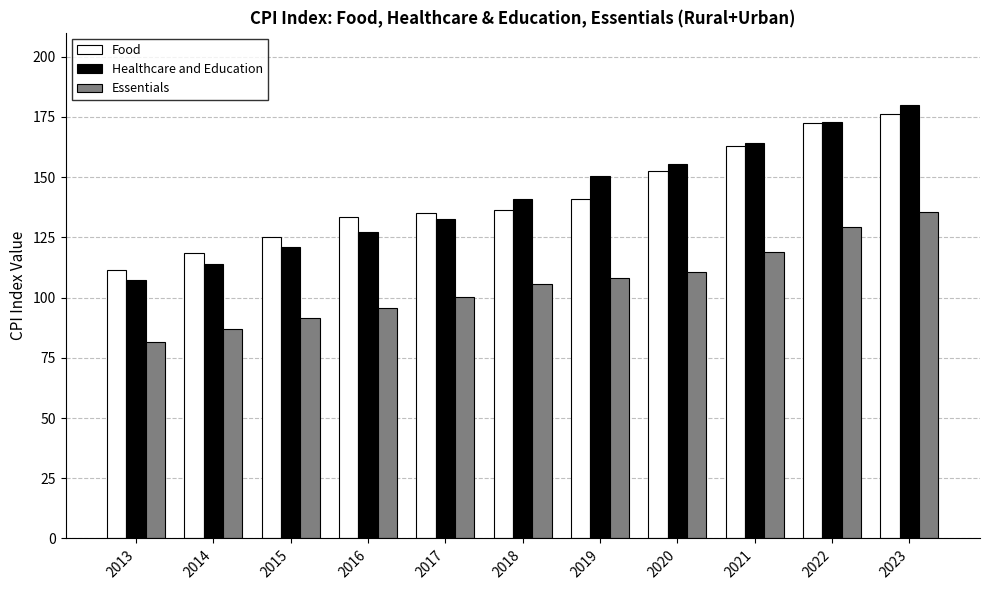

What is the difference between the Healthcare and Education values at 2021 and 2018?

23.2